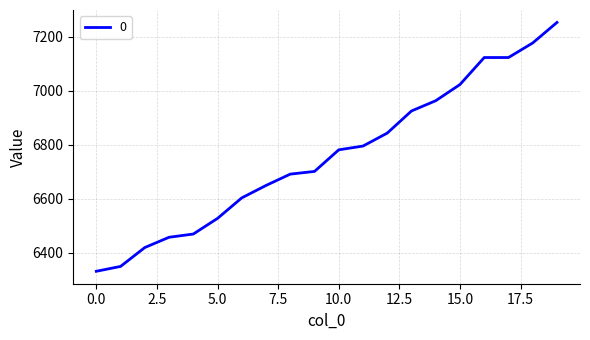

What is the difference between the maximum and minimum values?

922